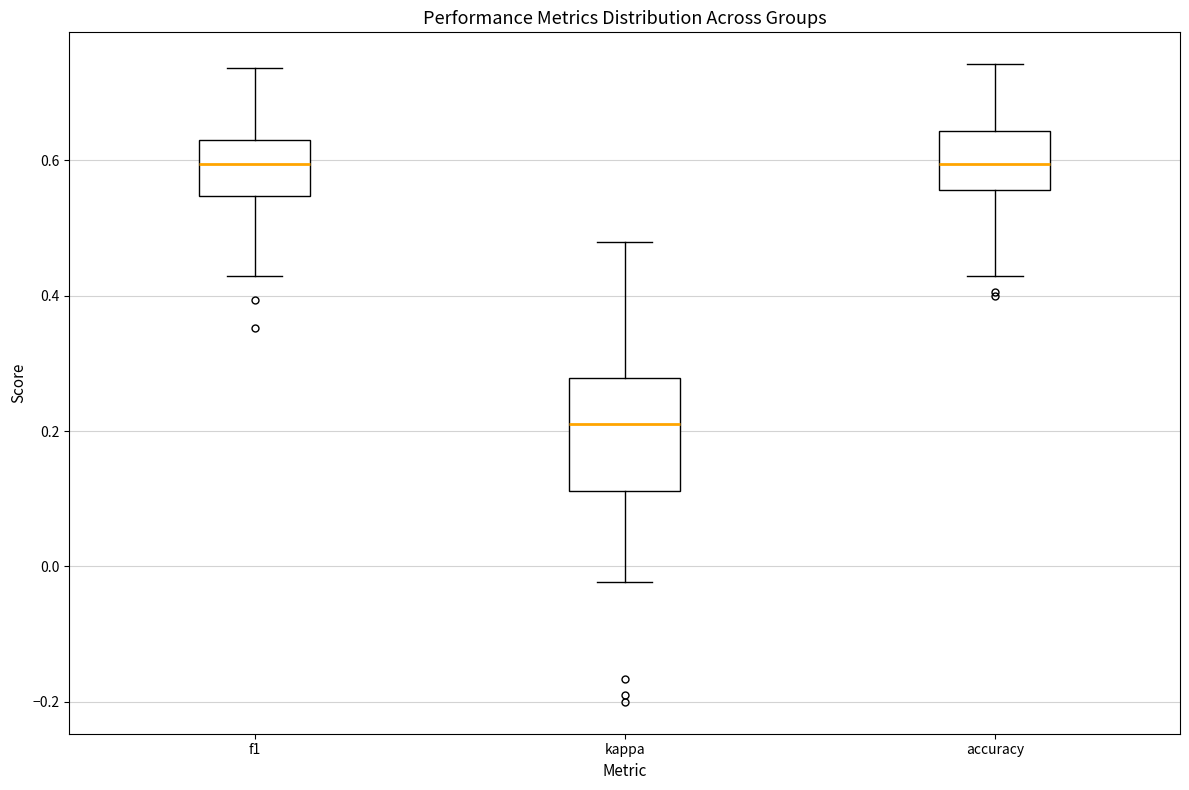

Reading left to right, transcribe this box plot: for each box, give where its median line is, the range the box spans, and where its two whiskers end, as read against the y-axis. The values are not printed on the chart, so give them approximately, as read against the axis.

f1: median 0.60, box 0.54 to 0.64, whiskers 0.42 to 0.74
kappa: median 0.20, box 0.12 to 0.28, whiskers -0.02 to 0.48
accuracy: median 0.60, box 0.56 to 0.64, whiskers 0.42 to 0.74